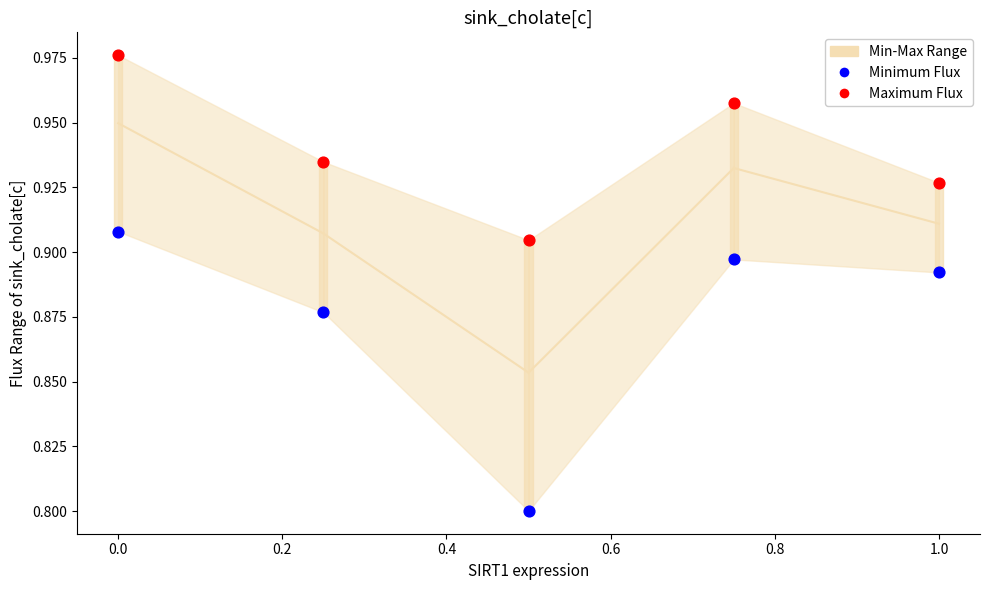

Across all data points, what is the average X value?

0.5